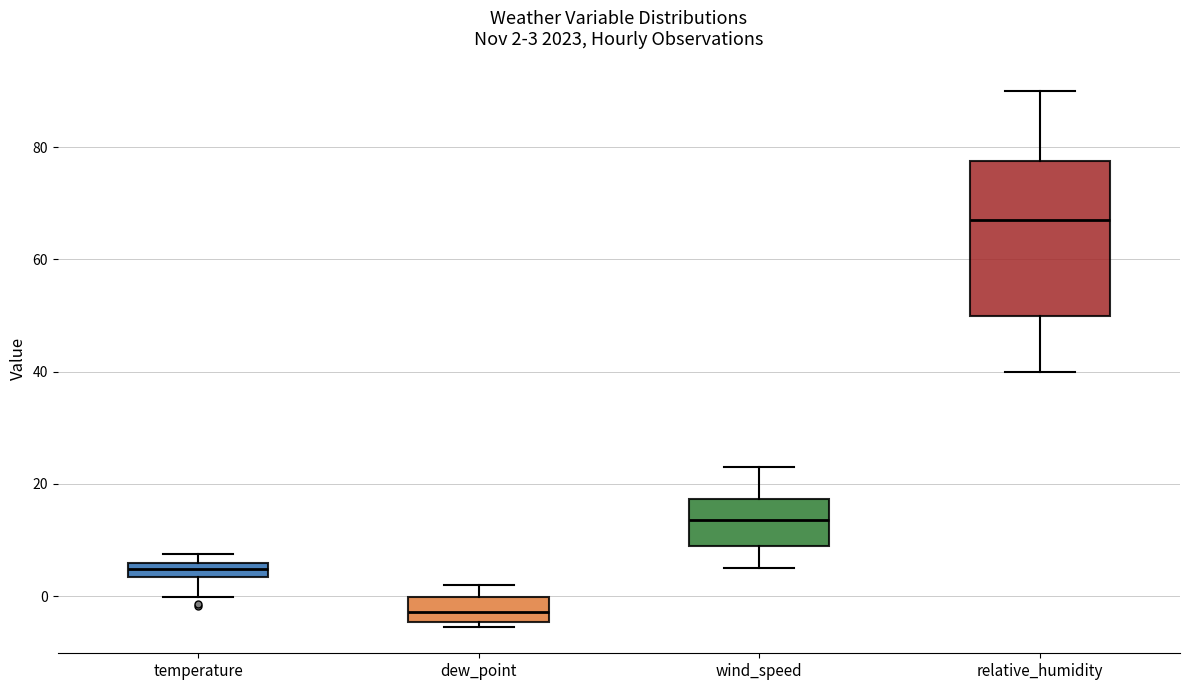

Which box's median line is the lowest?

dew_point